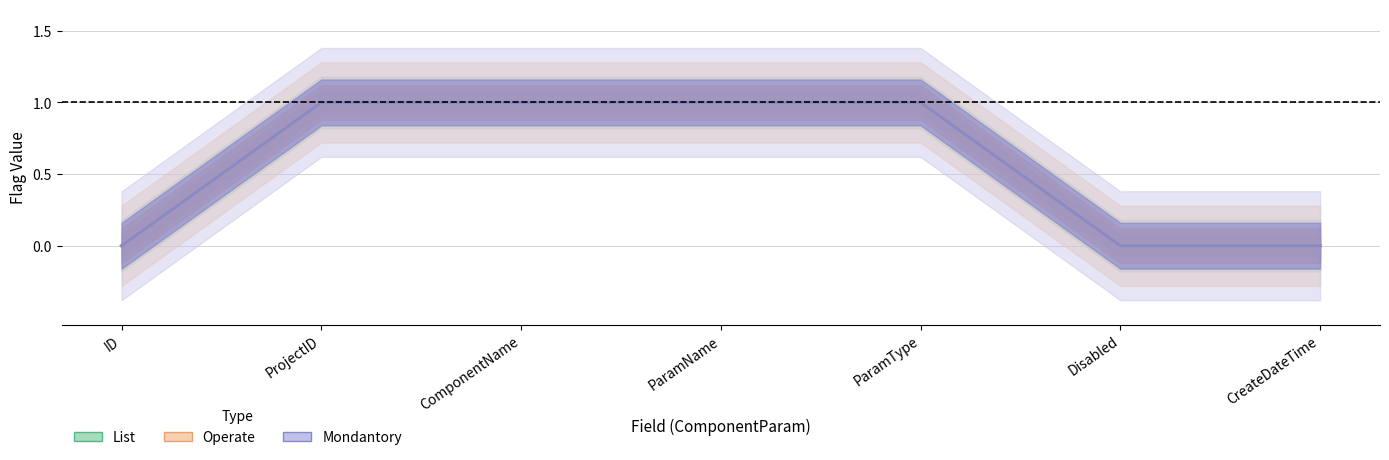

Reading left to right, what are all the values shown in this chart?

List: ID=0	ProjectID=1	ComponentName=1	ParamName=1	ParamType=1	Disabled=0	CreateDateTime=0
Operate: ID=0	ProjectID=1	ComponentName=1	ParamName=1	ParamType=1	Disabled=0	CreateDateTime=0
Mondantory: ID=0	ProjectID=1	ComponentName=1	ParamName=1	ParamType=1	Disabled=0	CreateDateTime=0